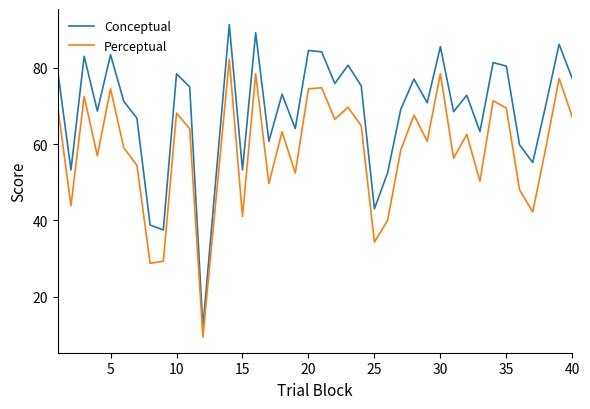

What is the highest value of the Conceptual series?

91.4